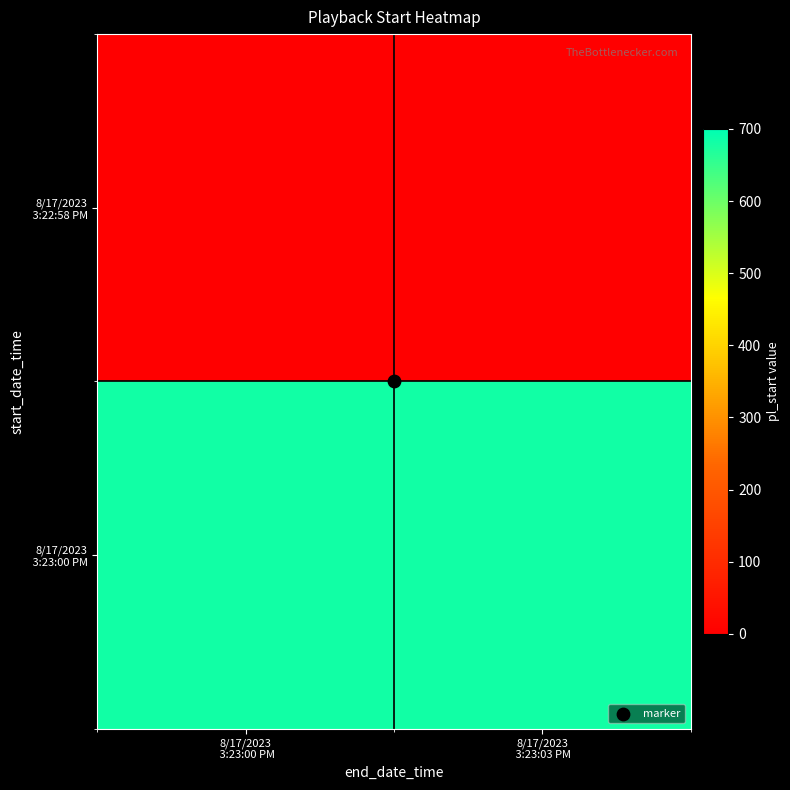

At 8/17/2023 3:23:03 PM, list the series in order from smallest to largest.

8/17/2023 3:22:58 PM, 8/17/2023 3:23:00 PM